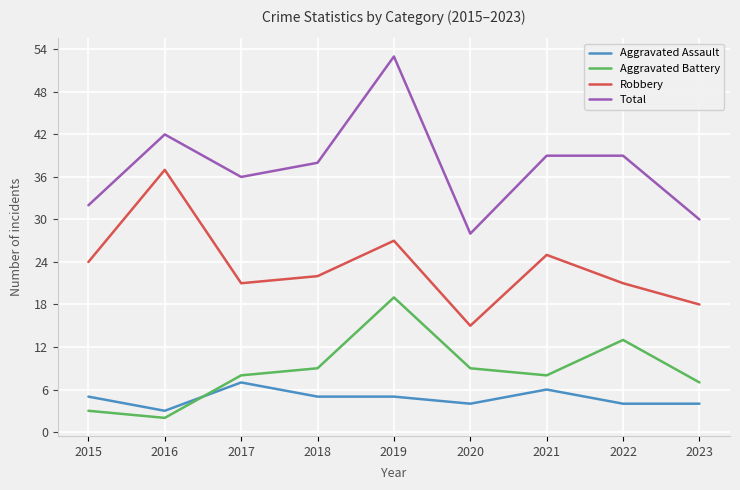

What is the difference between the maximum and minimum values in the Aggravated Assault series?

4